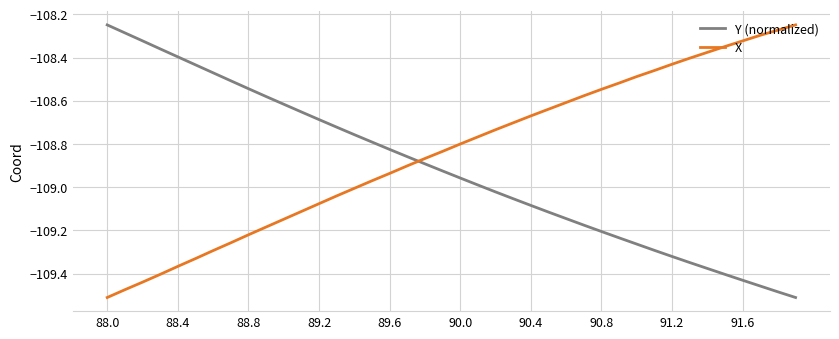

Rank the series by their average value, from lowest to highest.

Y (normalized), X